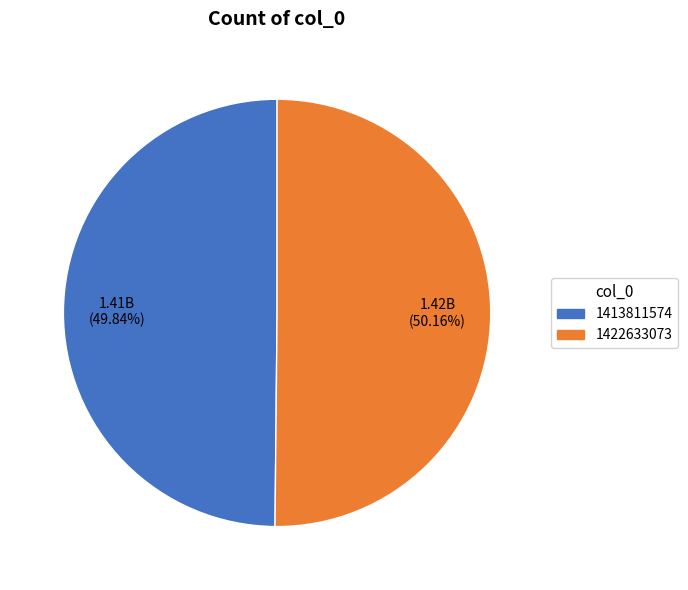

To the nearest percent, what portion does 1413811574 represent?

50%